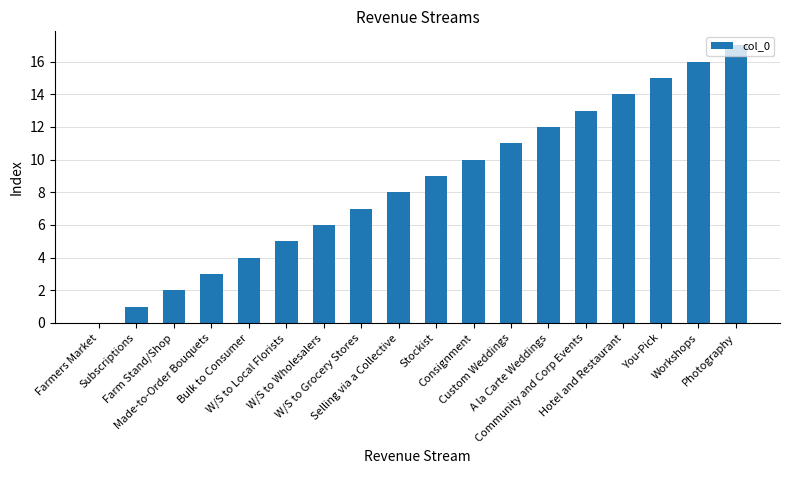

What is the maximum value shown in the chart?

17